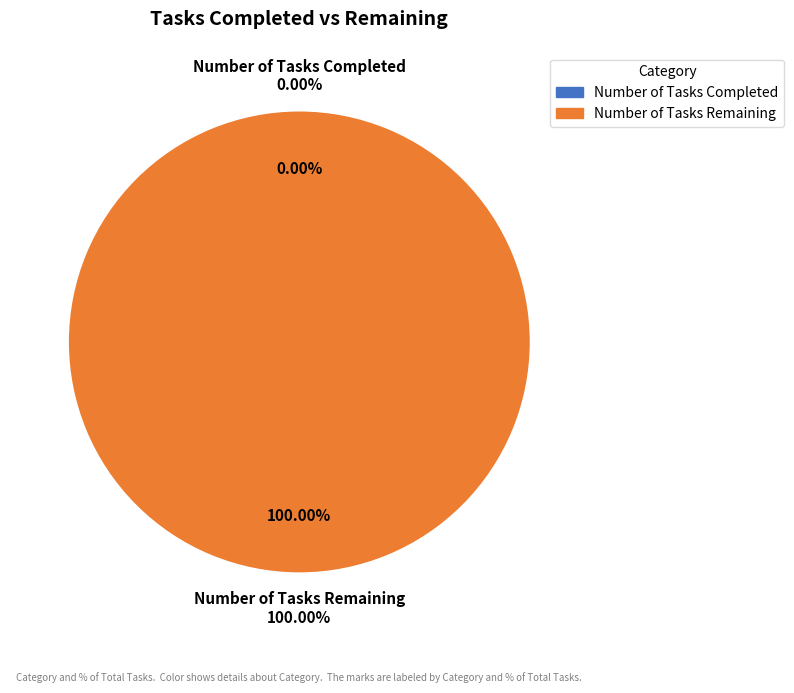

Which slice is the smallest?

Number of Tasks Completed